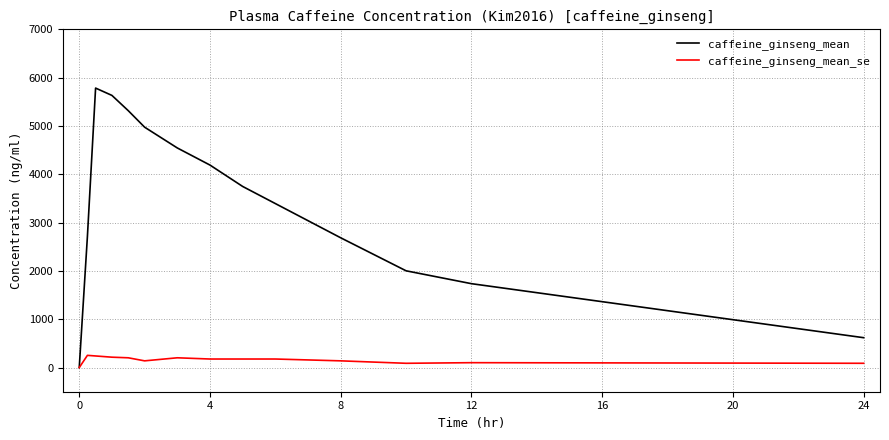

What are all the series names shown in the legend?

caffeine_ginseng_mean, caffeine_ginseng_mean_se